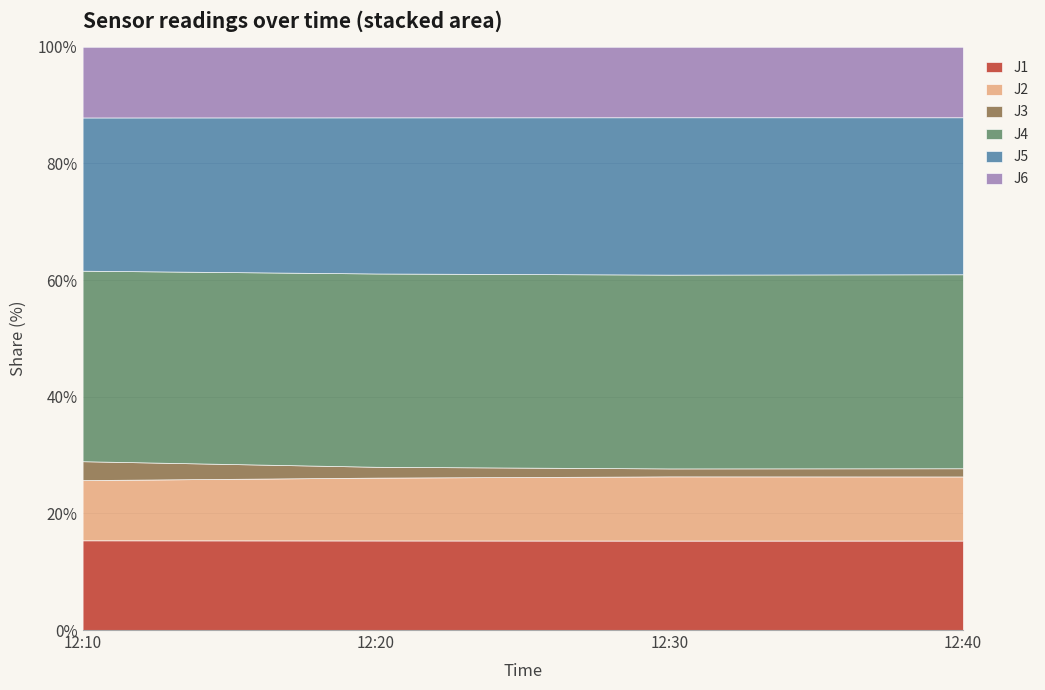

The value of J1 at 12:10 is 15.4. True or false?

True